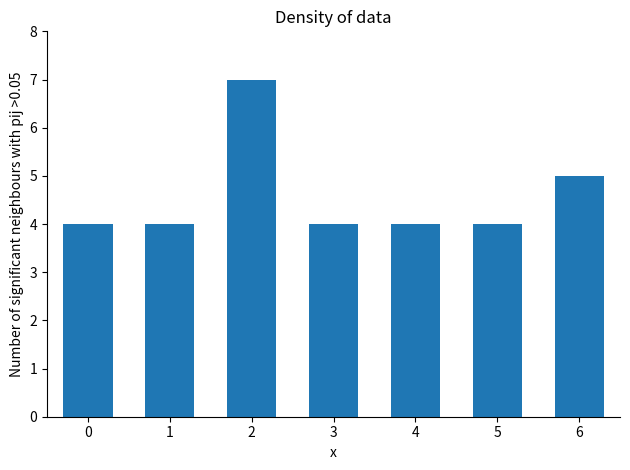

Reading right to left, extract all data points from this chart.

6=5	5=4	4=4	3=4	2=7	1=4	0=4